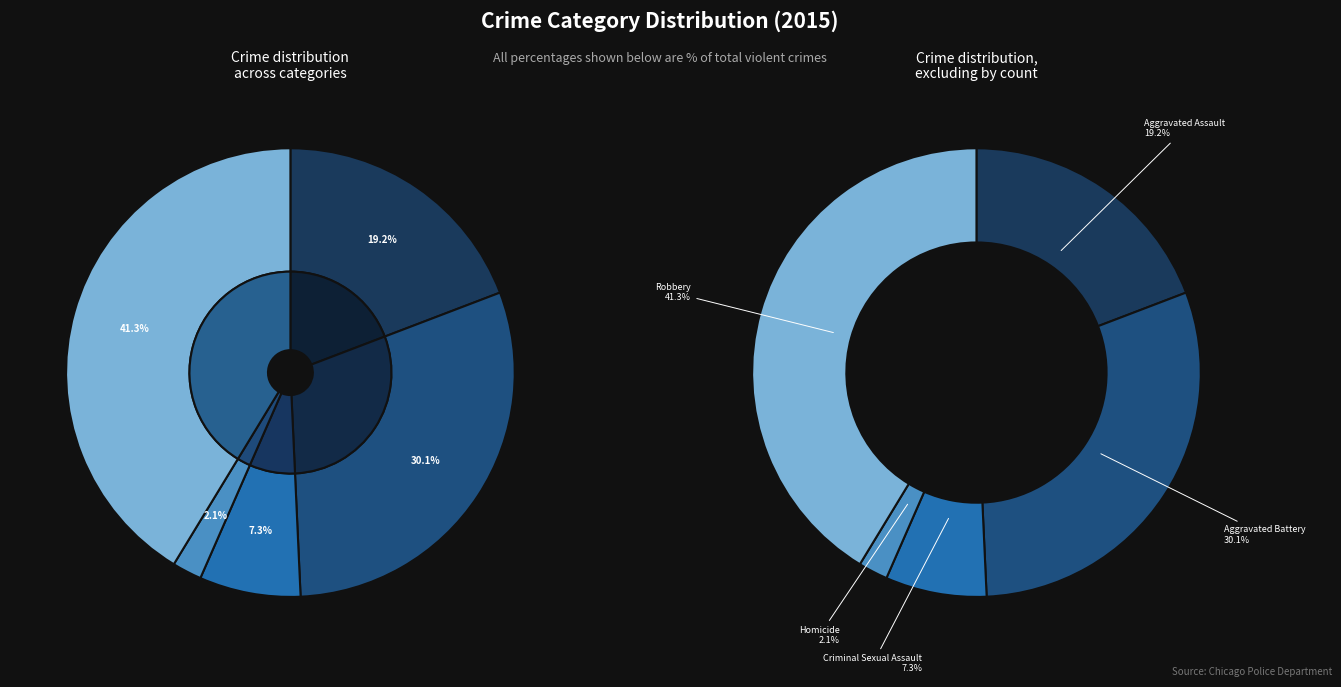

Is Aggravated Battery the majority of the pie?

No